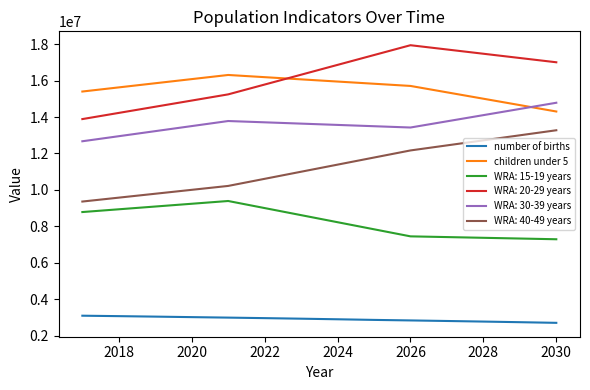

What is the smallest value displayed?

2703670